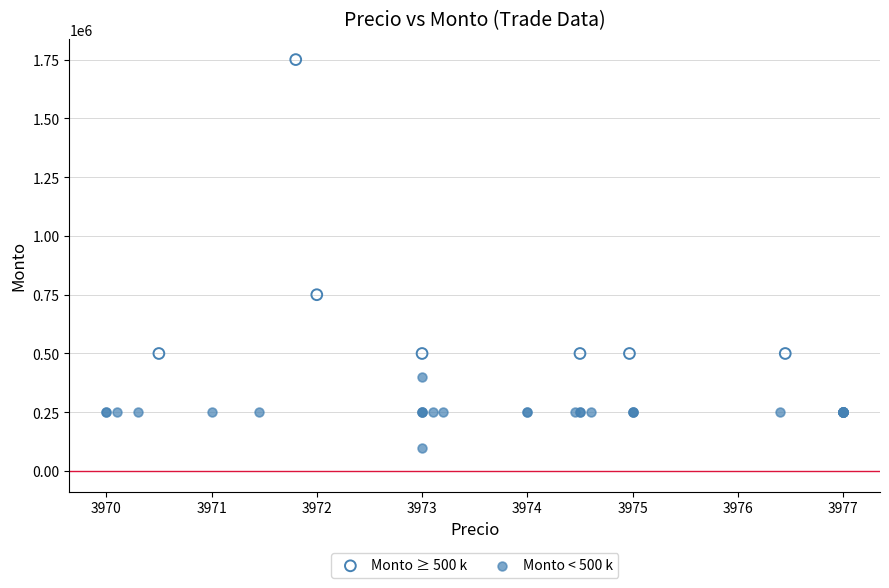

Which series has the largest Y range (max minus min)?

Monto ≥ 500 k